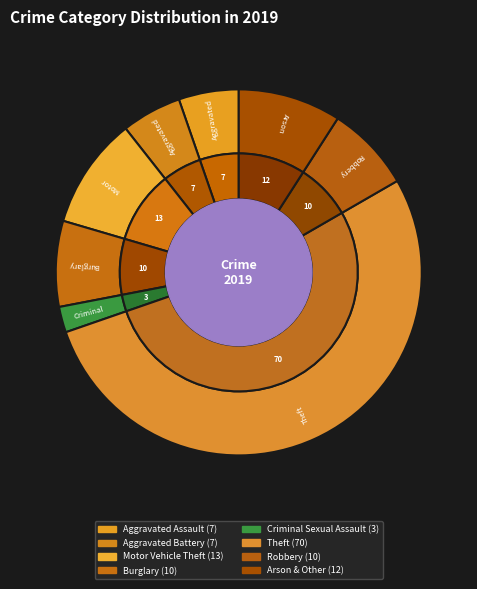

To the nearest percent, what percentage of the pie is Arson & Other?

9%